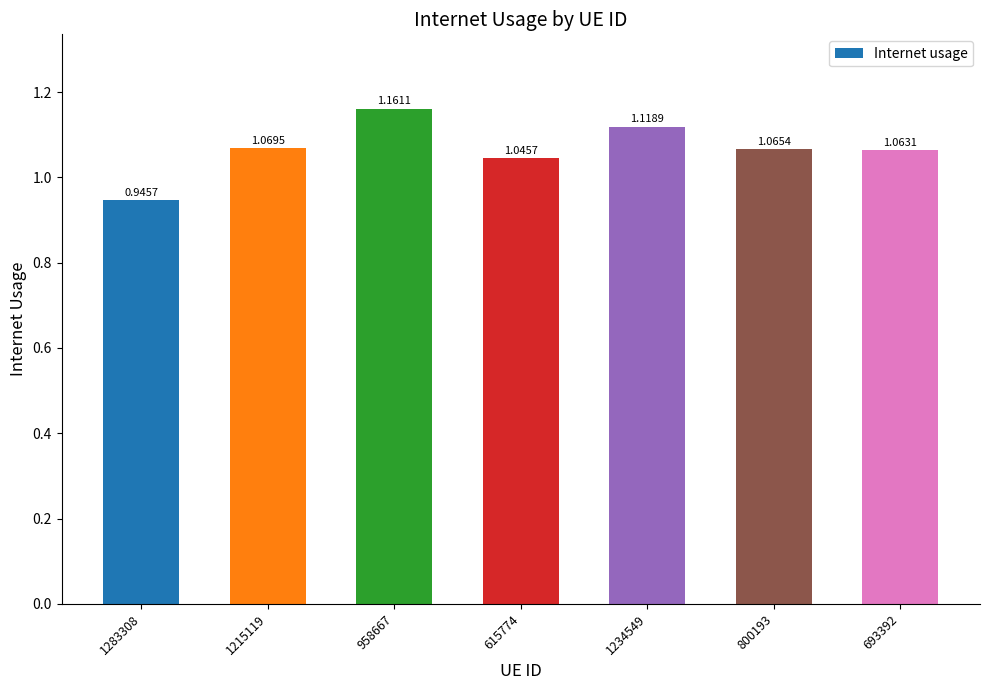

List the labels in order of value, smallest first.

1283308, 615774, 693392, 800193, 1215119, 1234549, 958667